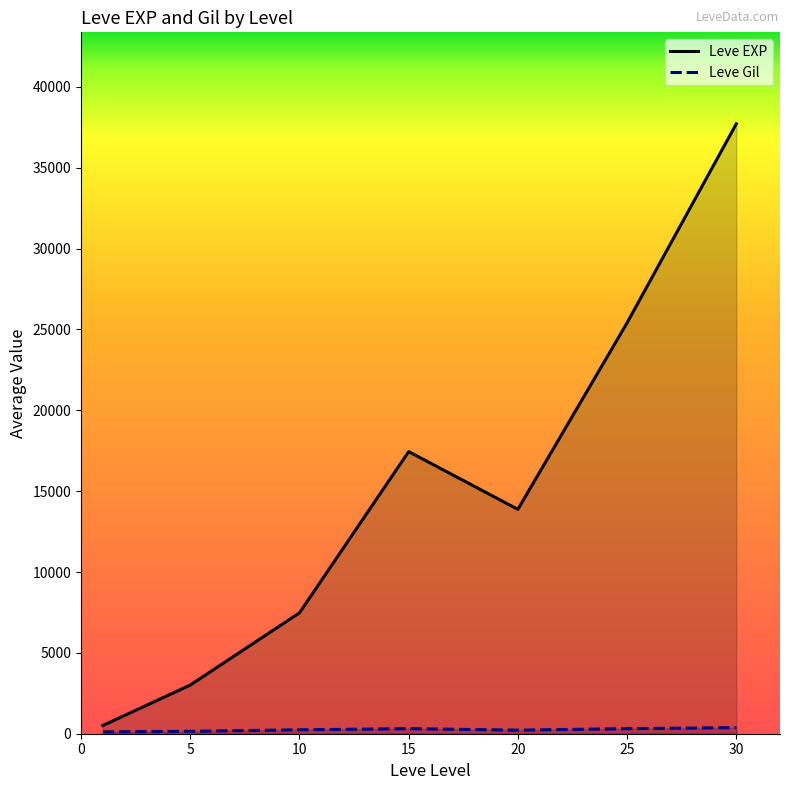

Count the number of categories in the chart.

7